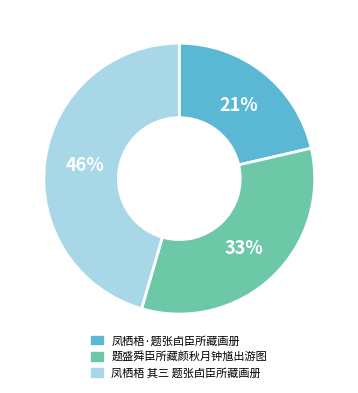

Approximately how many times larger is the value at 凤栖梧·题张卣臣所藏画册 compared to 凤栖梧 其三 题张卣臣所藏画册?

0.5